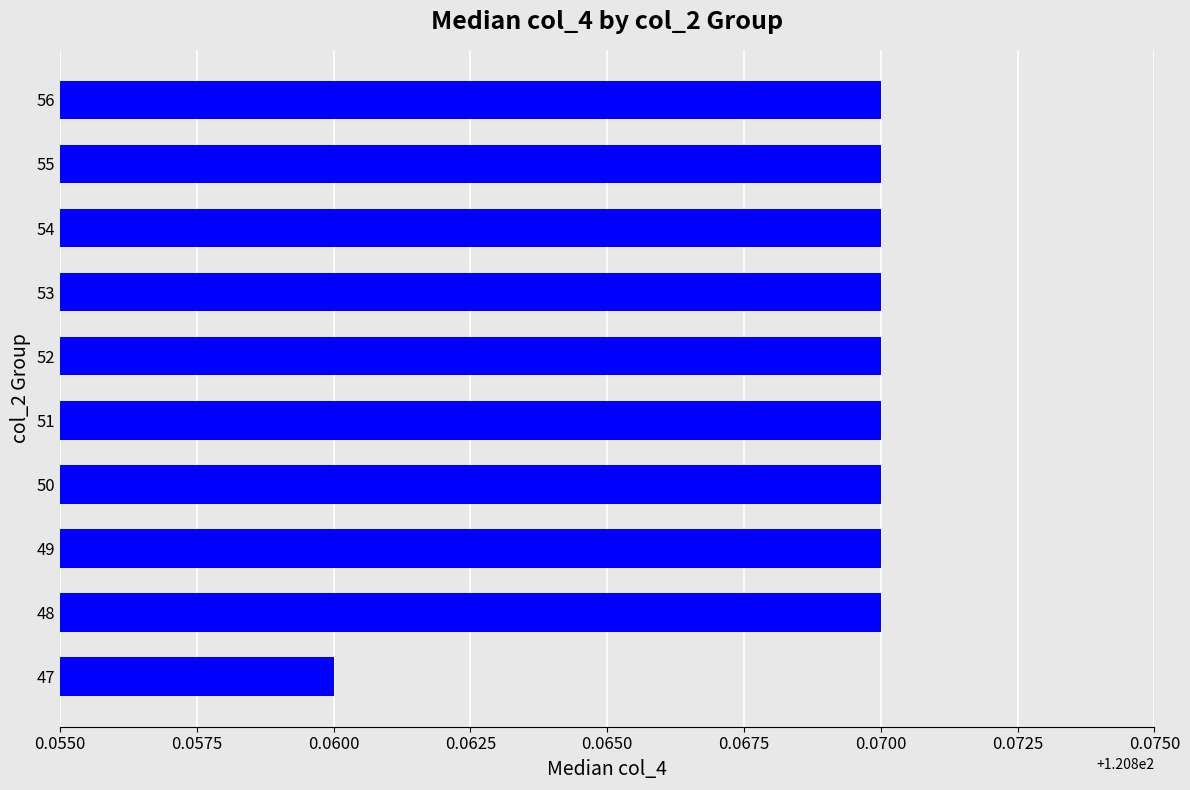

What is the sum of all values?

1208.7